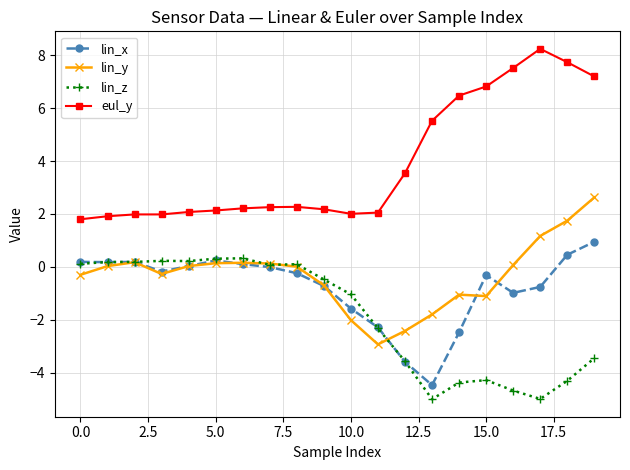

What is the difference between the maximum and minimum values in the eul_y series?

6.4